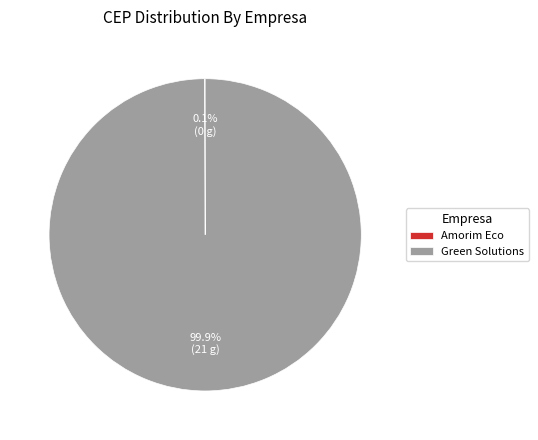

What is the largest slice in the pie chart?

Green Solutions